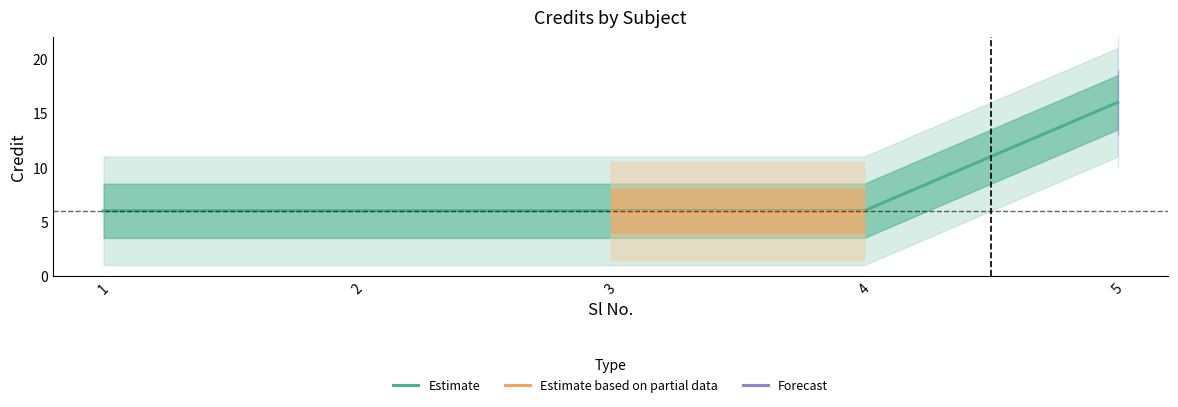

Which category has the lowest value across all series?

1